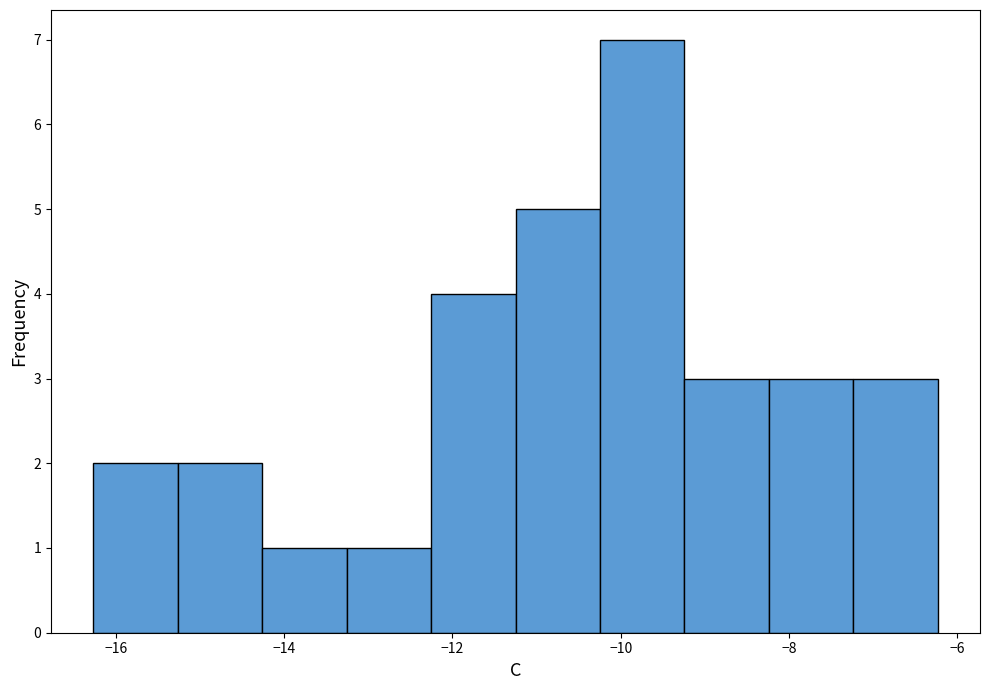

What is the height of the bar covering -8.2 to -7.2 on the x-axis? Neither the bar edges nor the heights are printed on the chart, so give them approximately, as read against the axes.

3